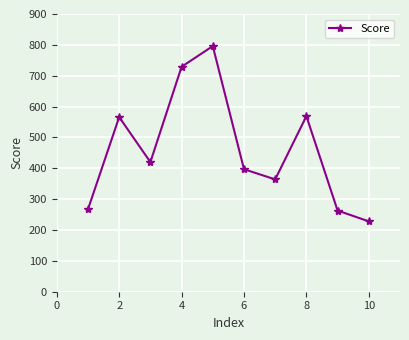

Count the number of data series in this chart.

1